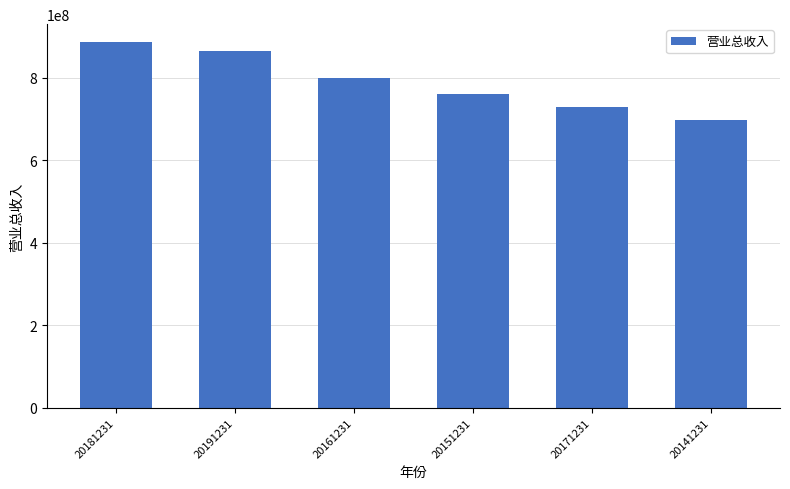

How many data points does each series have?

6